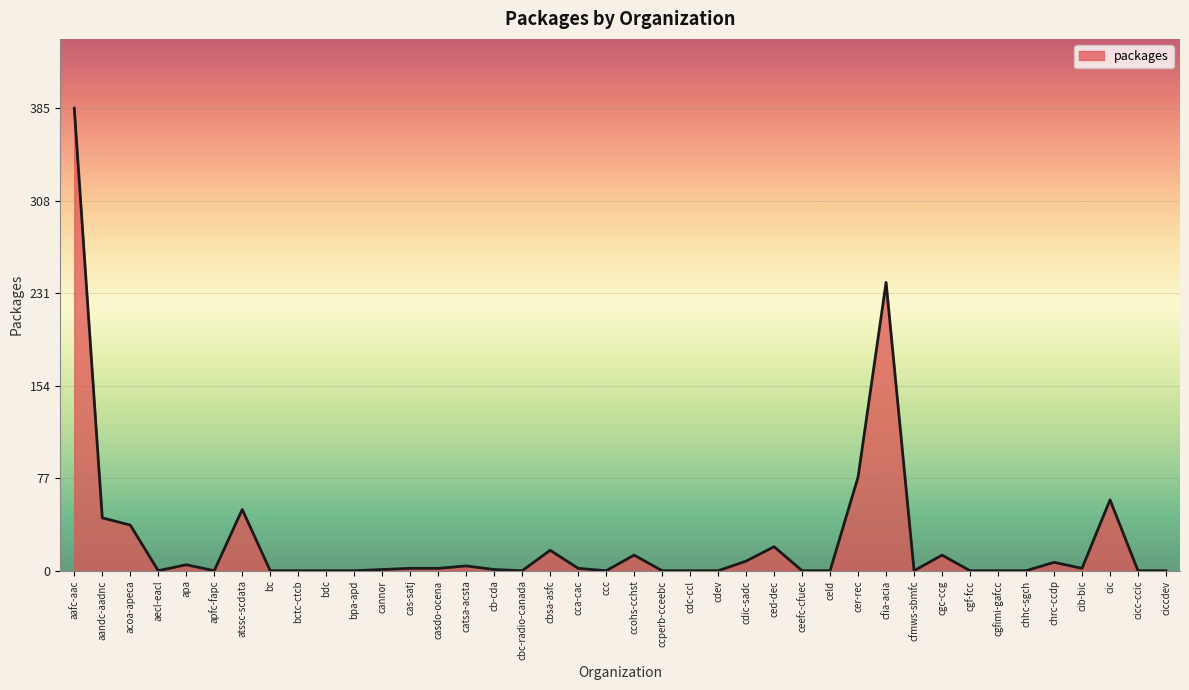

True or false: the data shows -258 at chhc-sgch.

False